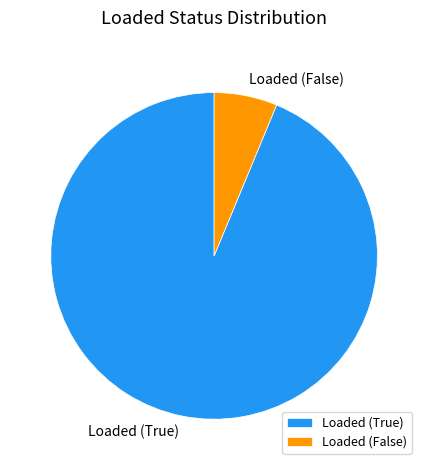

Does any single category account for the majority?

Yes